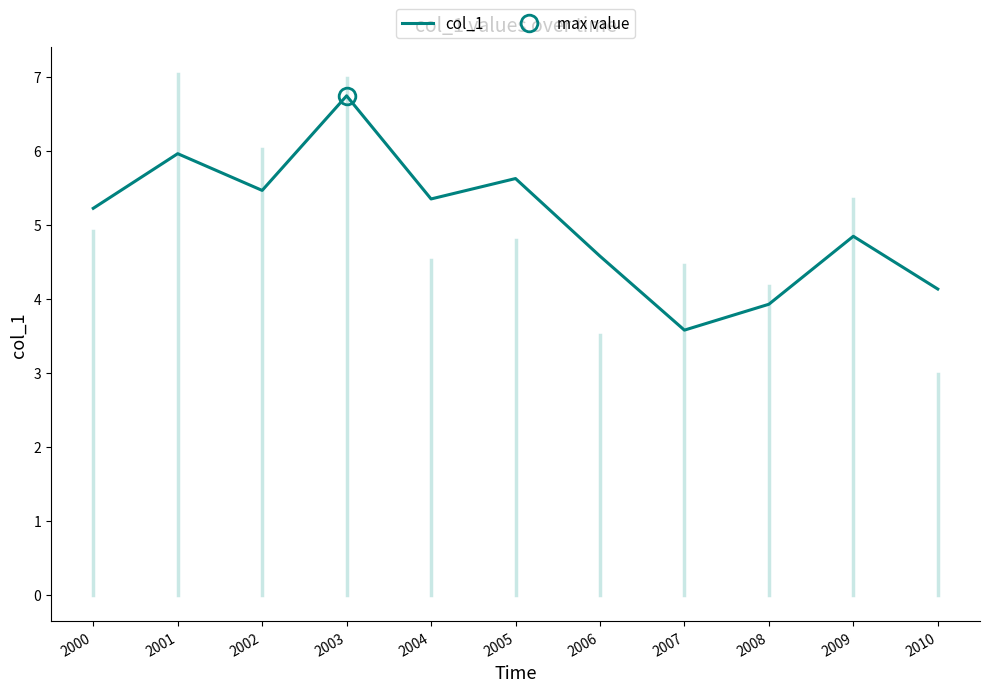

How many values are below 5?

5